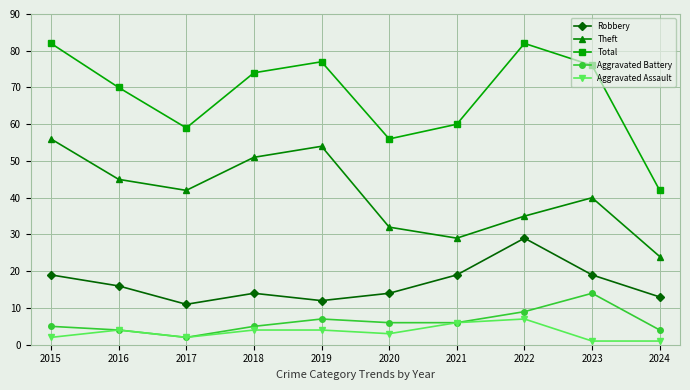

Where is the first local minimum for Aggravated Assault?

2017